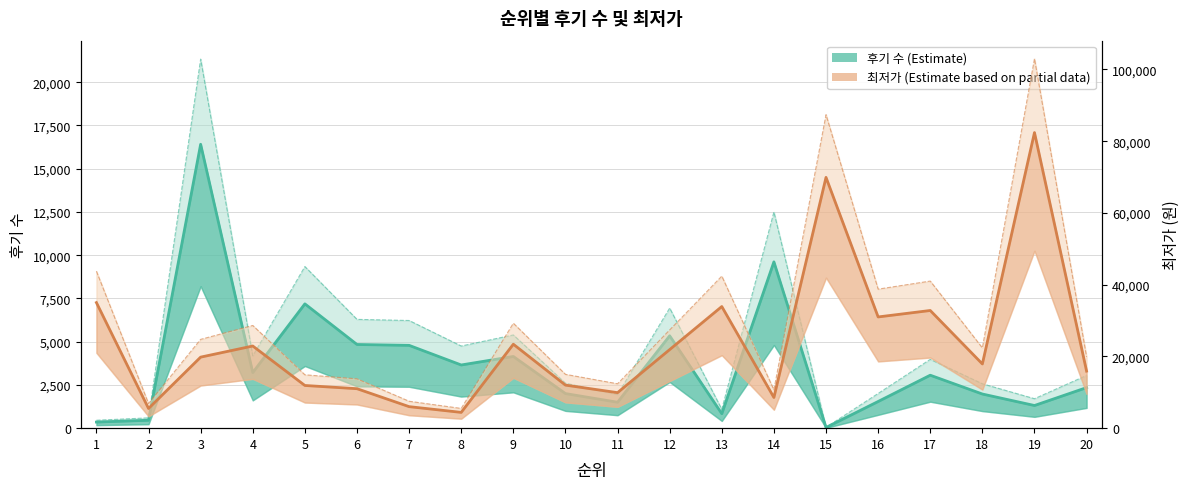

What is the difference between the 최저가 (Estimate based on partial data) values at 16 and 20?

15100